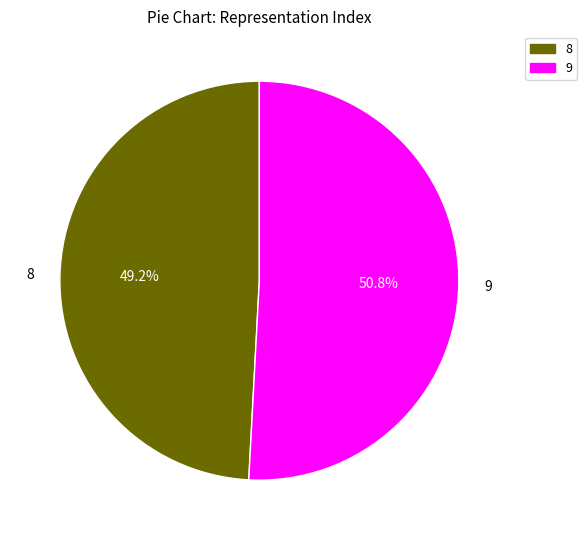

Does any single category account for the majority?

Yes